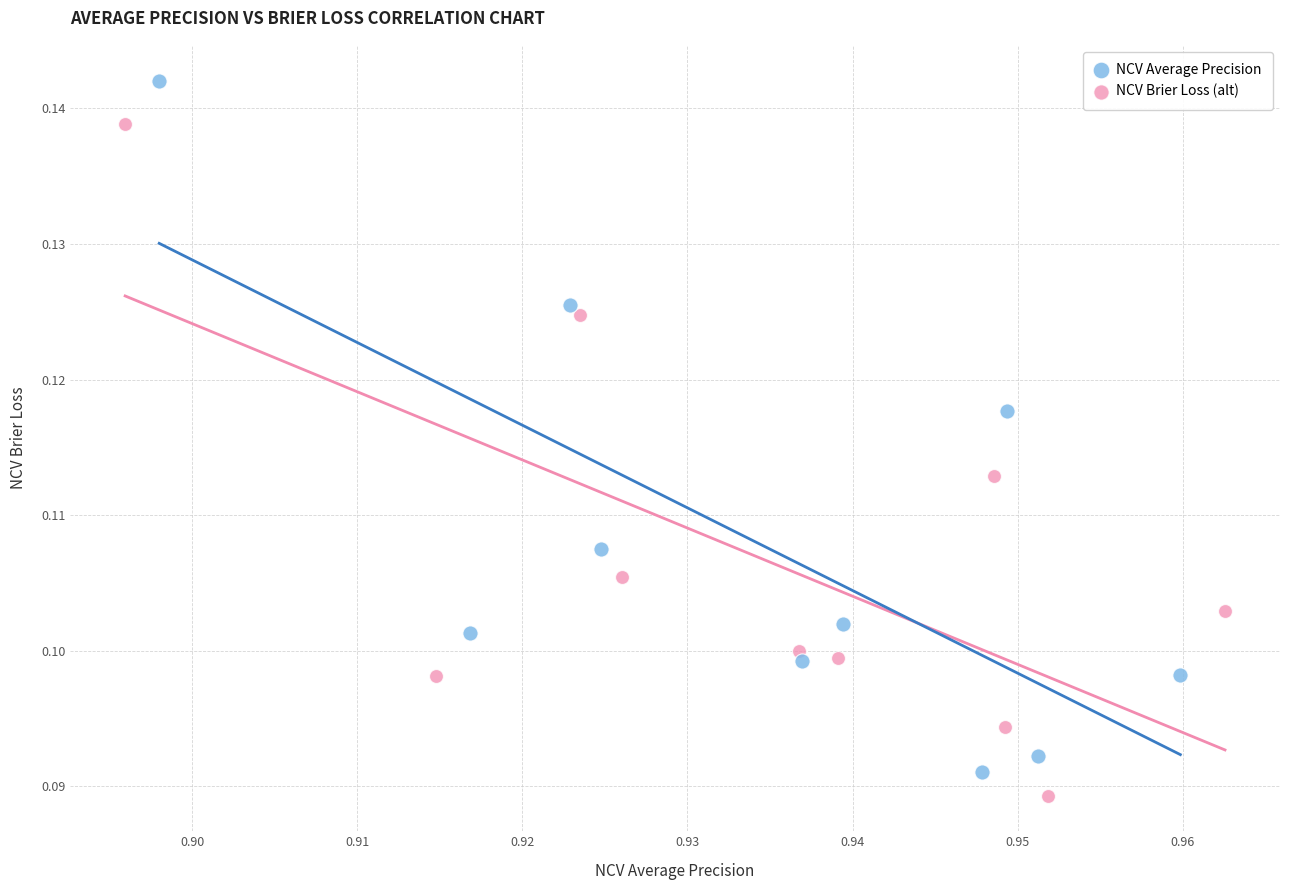

Which series has the widest spread of Y values?

NCV Average Precision